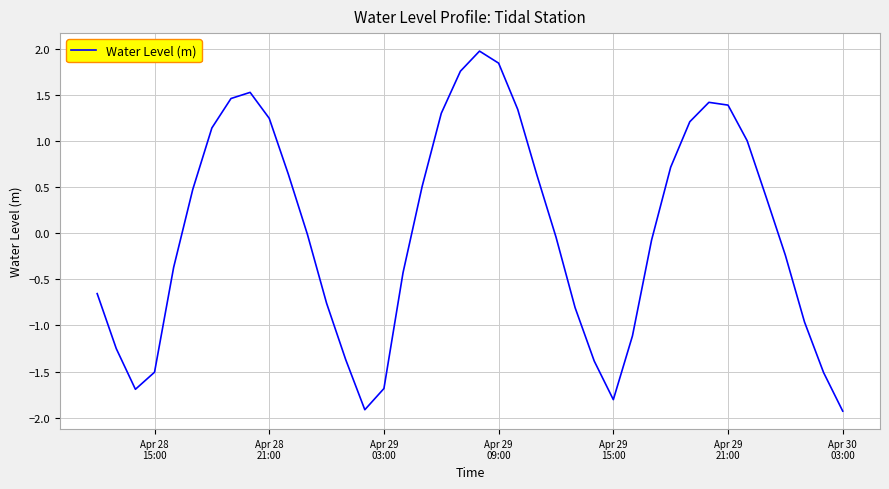

What is the difference between the maximum and minimum values?

3.9